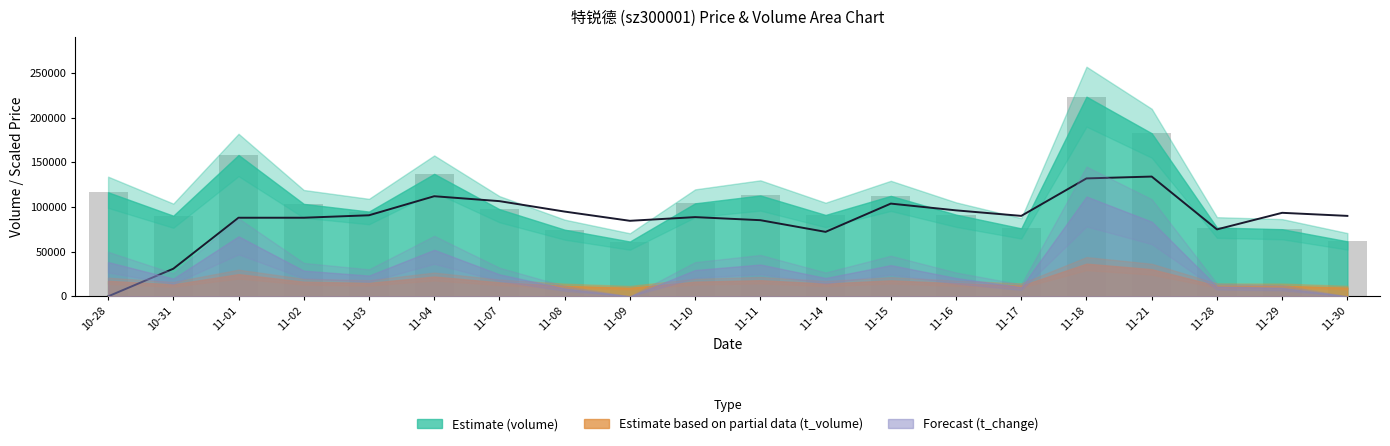

What is the label of the 13th bar from the right?

11-08